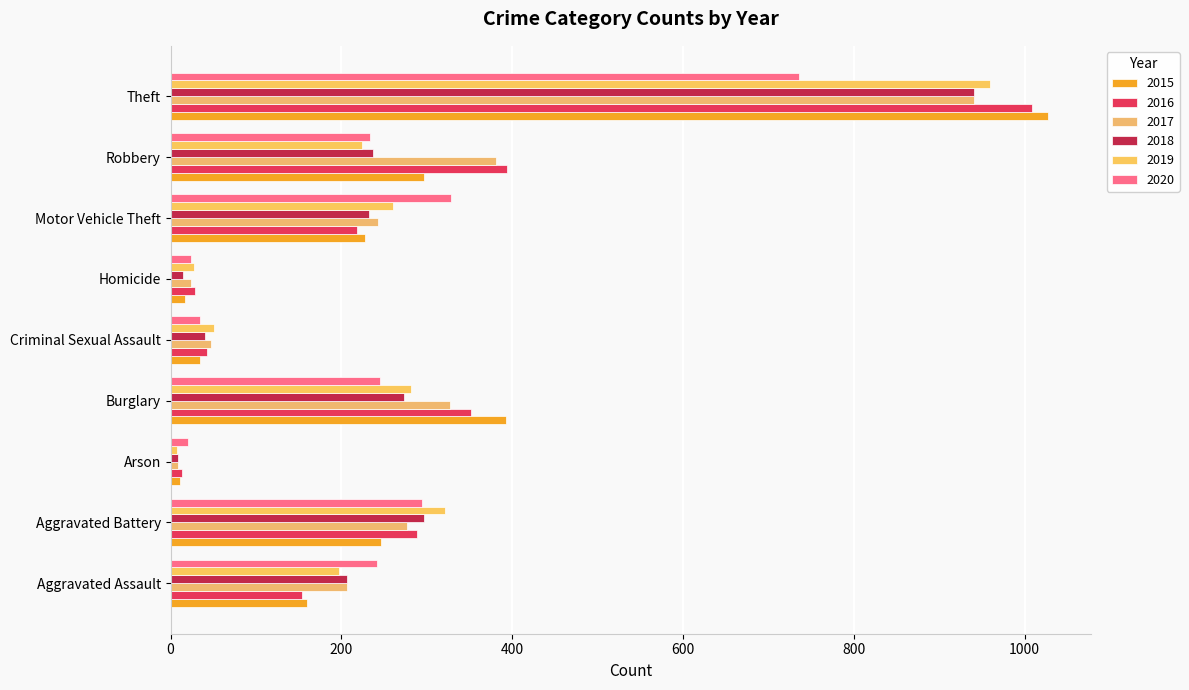

Reading left to right, list all the values displayed in this chart.

2015: Aggravated Assault=160	Aggravated Battery=246	Arson=11	Burglary=393	Criminal Sexual Assault=34	Homicide=17	Motor Vehicle Theft=228	Robbery=297	Theft=1027
2016: Aggravated Assault=154	Aggravated Battery=288	Arson=13	Burglary=352	Criminal Sexual Assault=43	Homicide=29	Motor Vehicle Theft=218	Robbery=394	Theft=1009
2017: Aggravated Assault=207	Aggravated Battery=277	Arson=9	Burglary=327	Criminal Sexual Assault=47	Homicide=24	Motor Vehicle Theft=243	Robbery=381	Theft=941
2018: Aggravated Assault=206	Aggravated Battery=297	Arson=9	Burglary=273	Criminal Sexual Assault=40	Homicide=15	Motor Vehicle Theft=232	Robbery=237	Theft=941
2019: Aggravated Assault=197	Aggravated Battery=321	Arson=8	Burglary=281	Criminal Sexual Assault=51	Homicide=27	Motor Vehicle Theft=260	Robbery=224	Theft=959
2020: Aggravated Assault=242	Aggravated Battery=294	Arson=20	Burglary=245	Criminal Sexual Assault=35	Homicide=24	Motor Vehicle Theft=328	Robbery=233	Theft=736